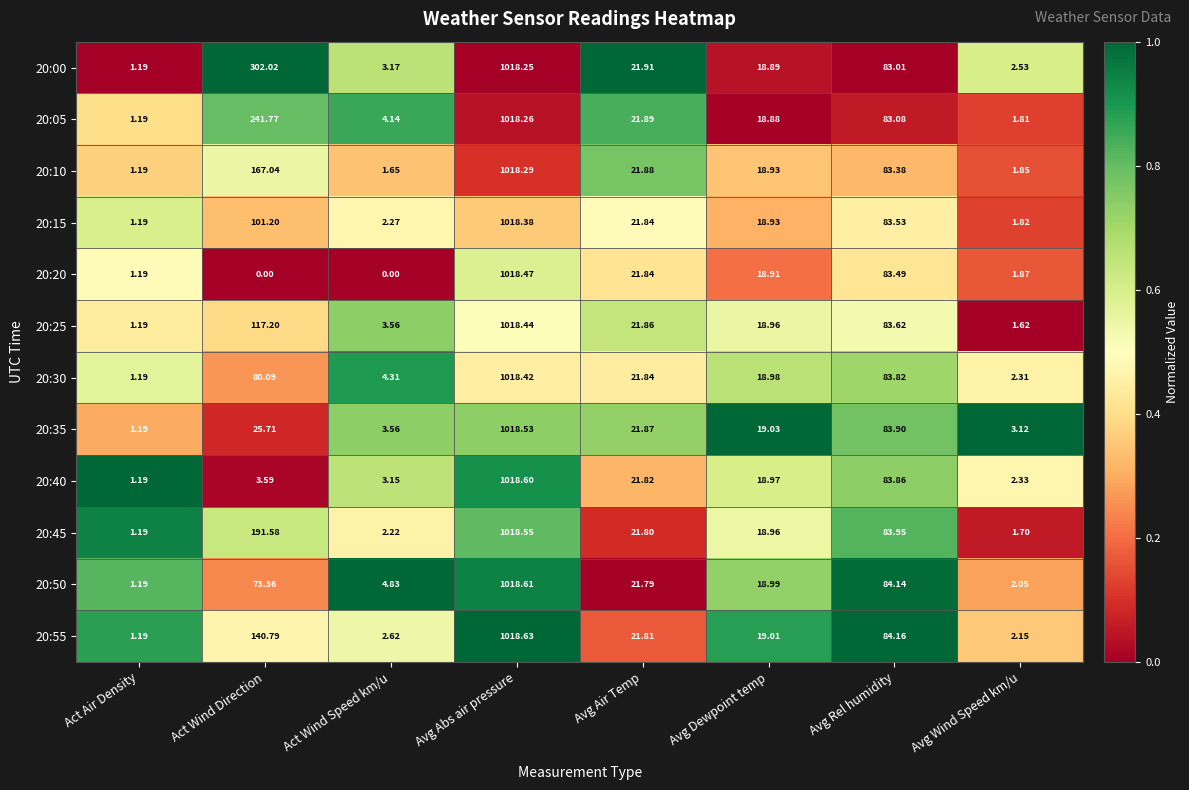

At which category is the sum across all series the highest?

Avg Abs air pressure